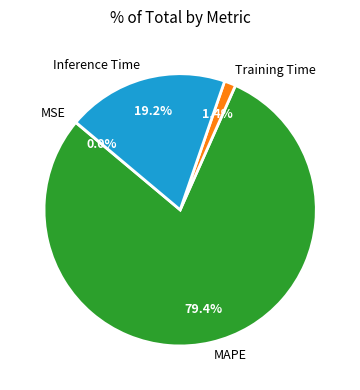

Which slice is the largest?

MAPE